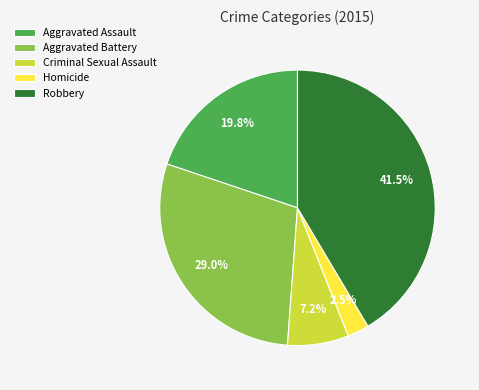

Is the sum of Homicide and Criminal Sexual Assault greater than half?

No